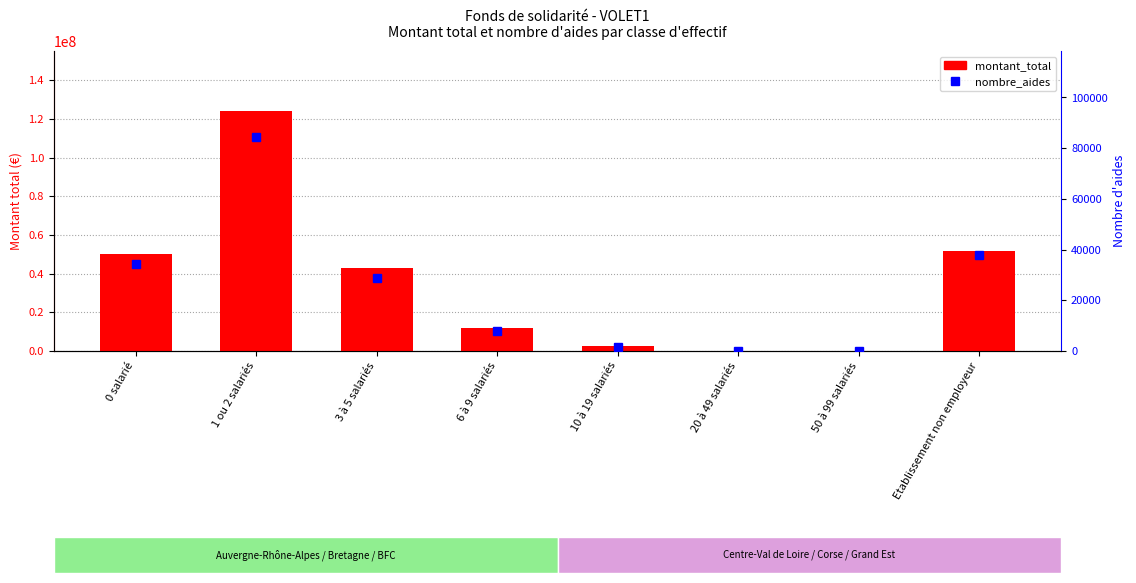

Between 1 ou 2 salariés and 3 à 5 salariés, which series saw the biggest shift?

montant_total